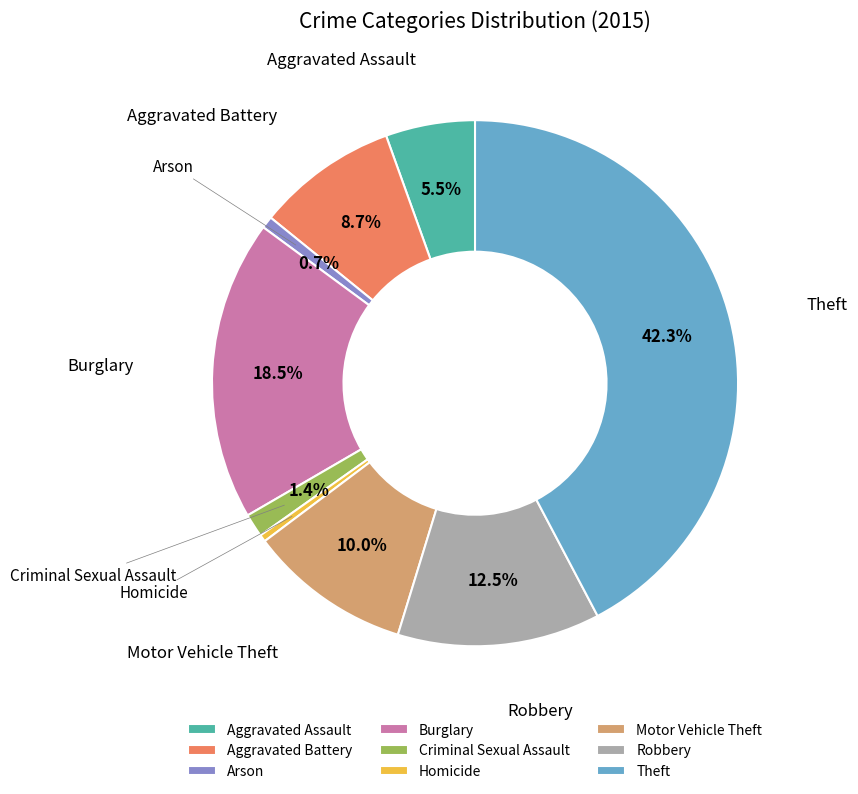

What is the largest slice in the pie chart?

Theft